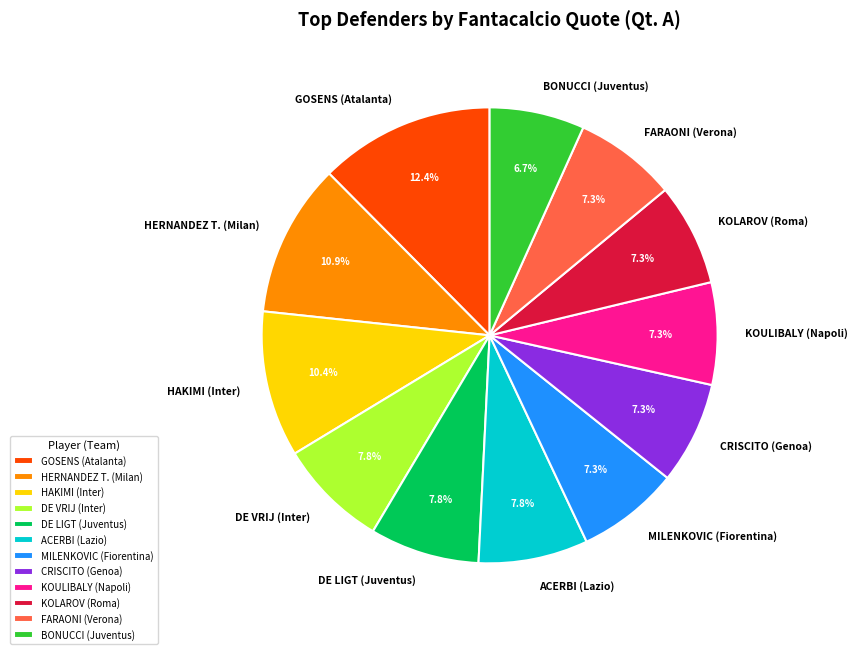

To the nearest percent, what is the combined percentage of ACERBI (Lazio) and HAKIMI (Inter)?

18%